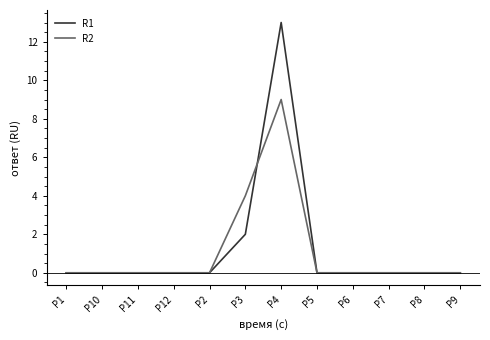

What is the sum of all R1 values?

15